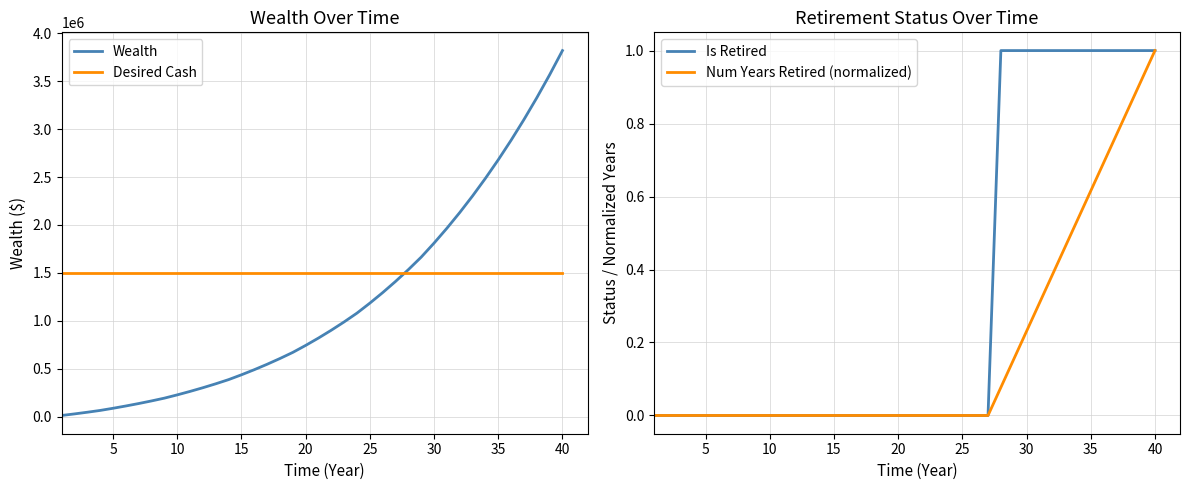

How many data points does each series have?

40